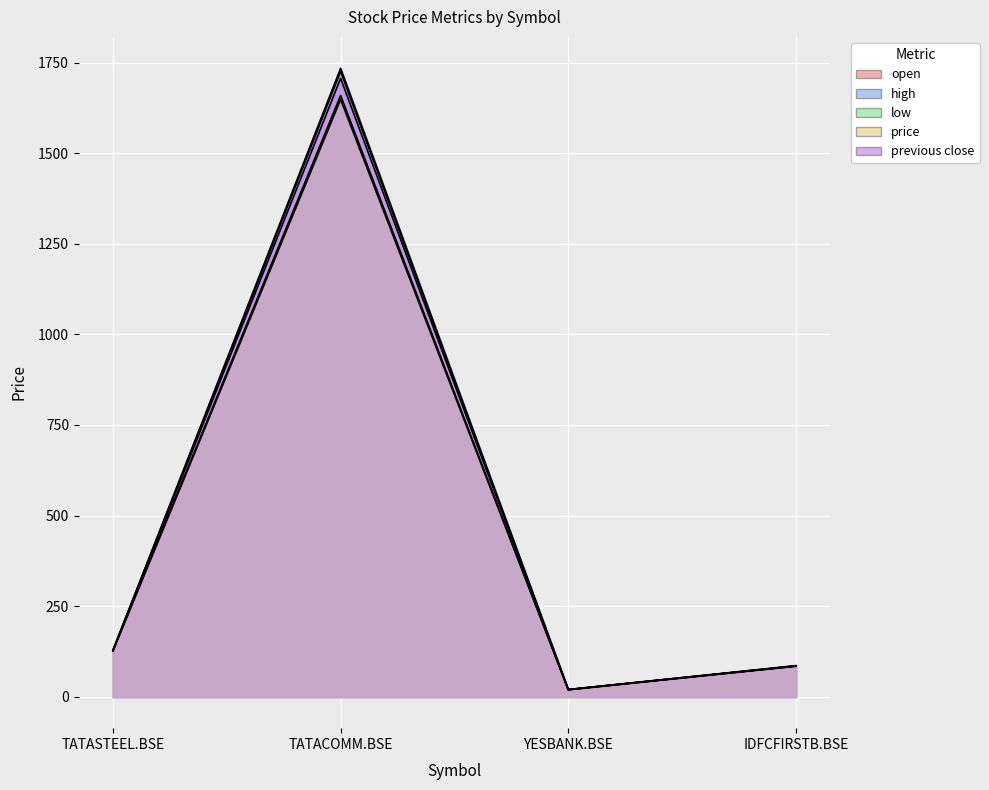

The open series shows 6.0 at YESBANK.BSE. True or false?

False